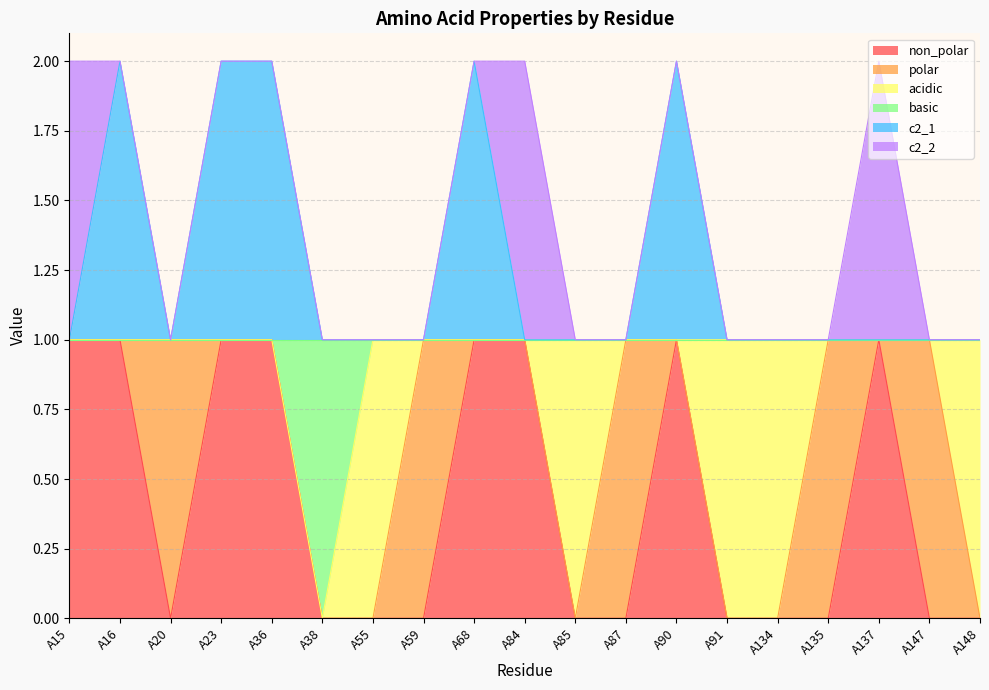

True or false: c2_1 and basic cross at least once.

False